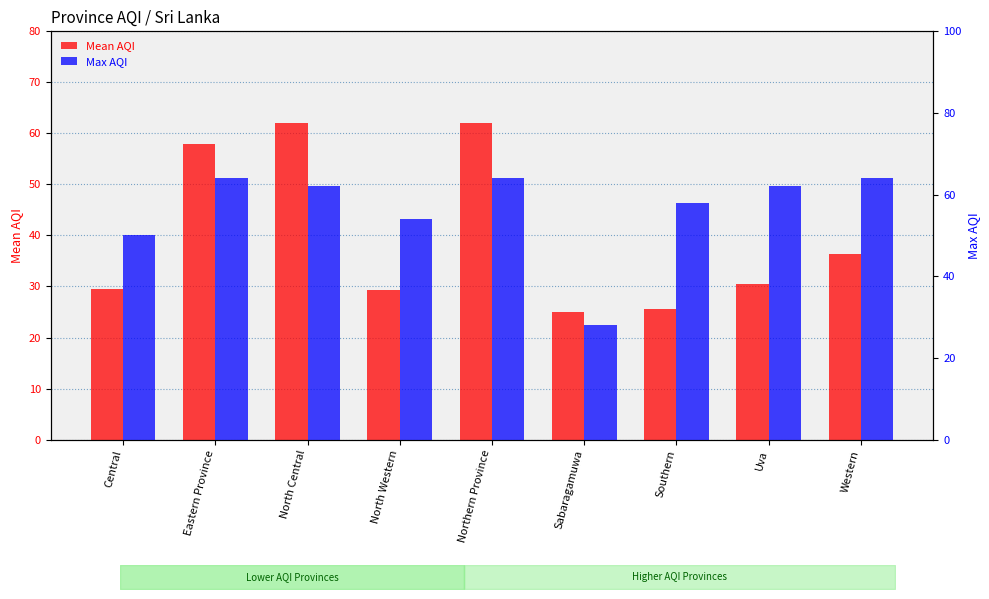

At which label does Mean AQI first exceed 30?

Eastern Province